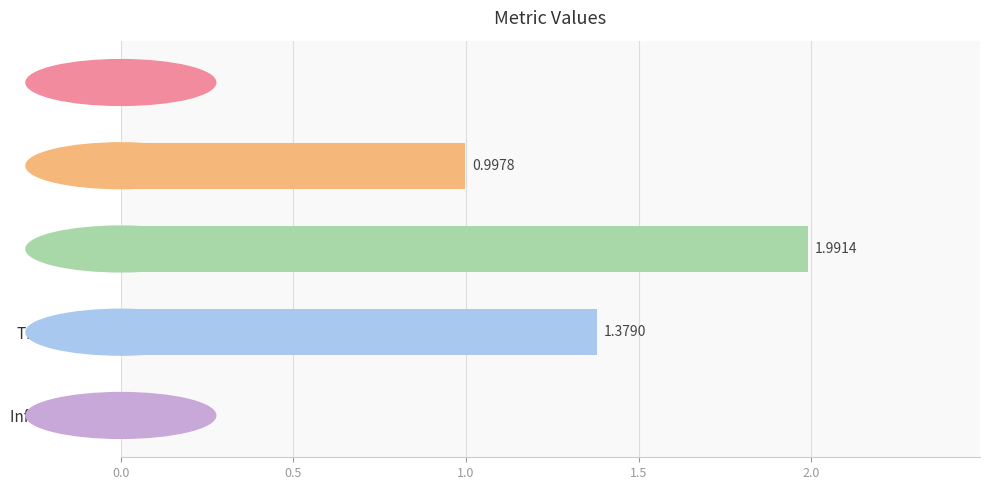

What is the change in value from Training Time to MSE?

-1.3